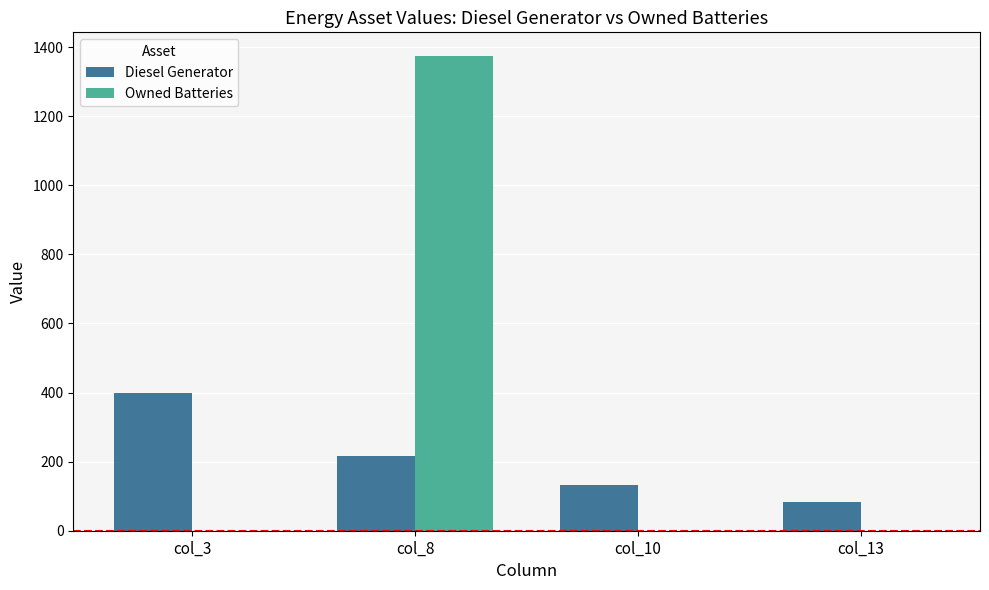

Reading left to right, transcribe all the data shown in this chart.

Diesel Generator: 400	217	133	84
Owned Batteries: 0	1374	0	0